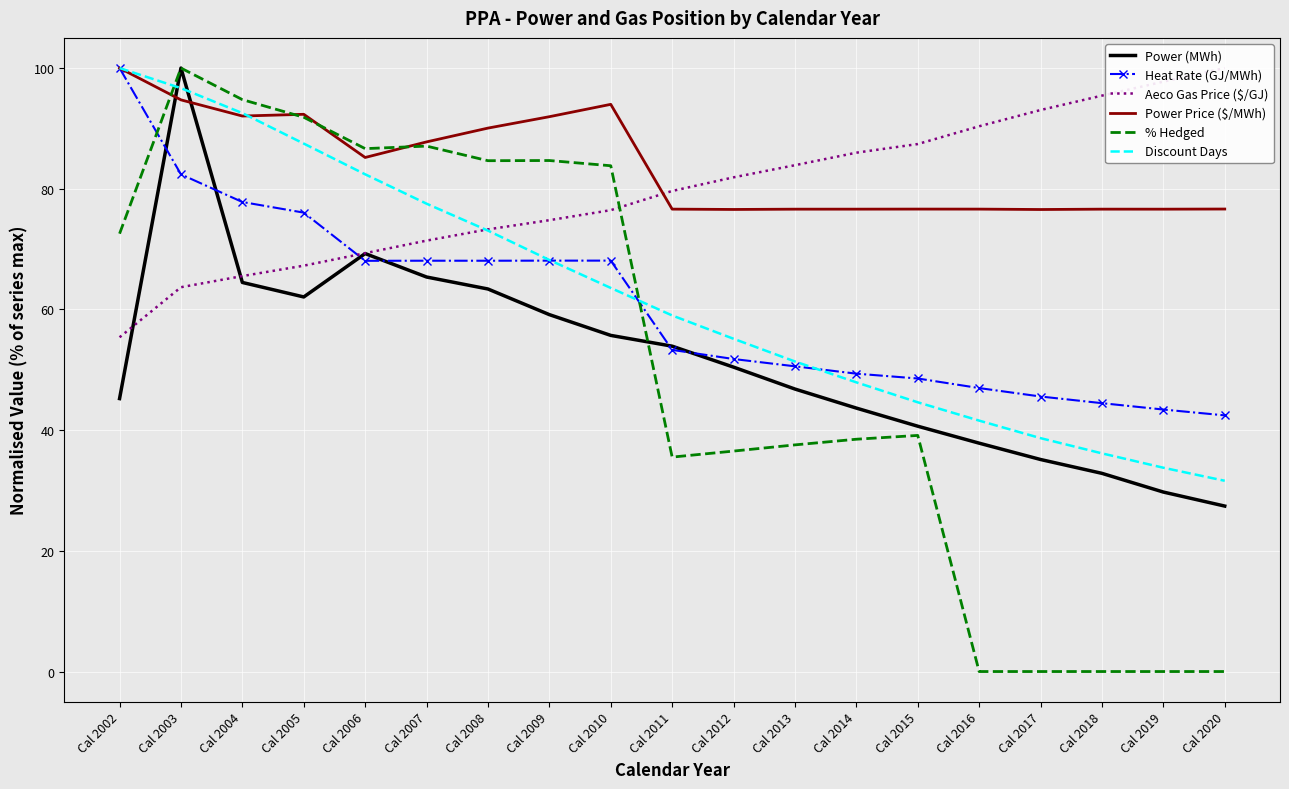

True or false: Heat Rate (GJ/MWh) and Aeco Gas Price ($/GJ) intersect in this chart.

True